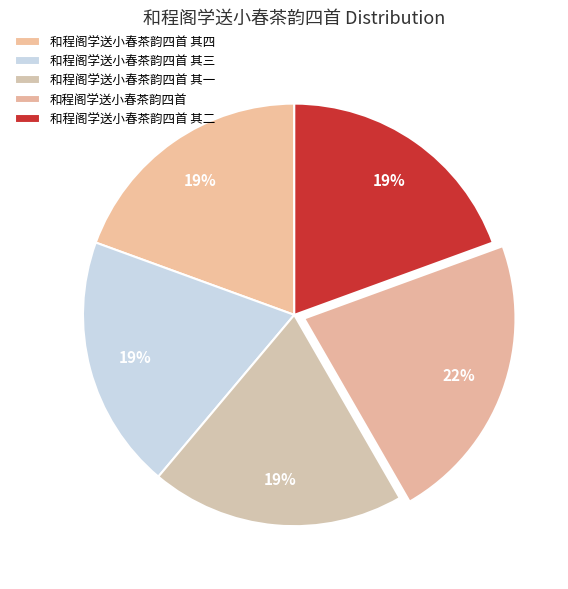

What is the total percentage of 和程阁学送小春茶韵四首 其二 and 和程阁学送小春茶韵四首 其三?

38.9%